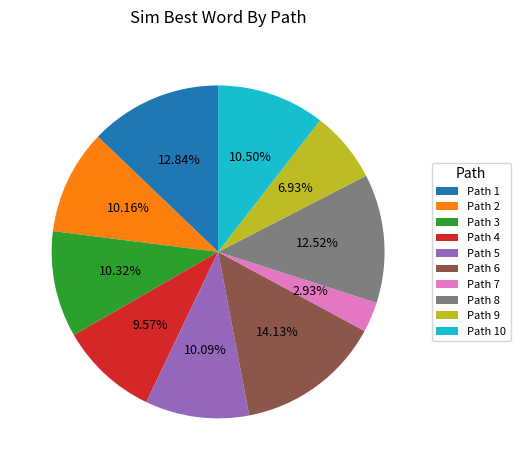

Is Path 10 the majority of the pie?

No